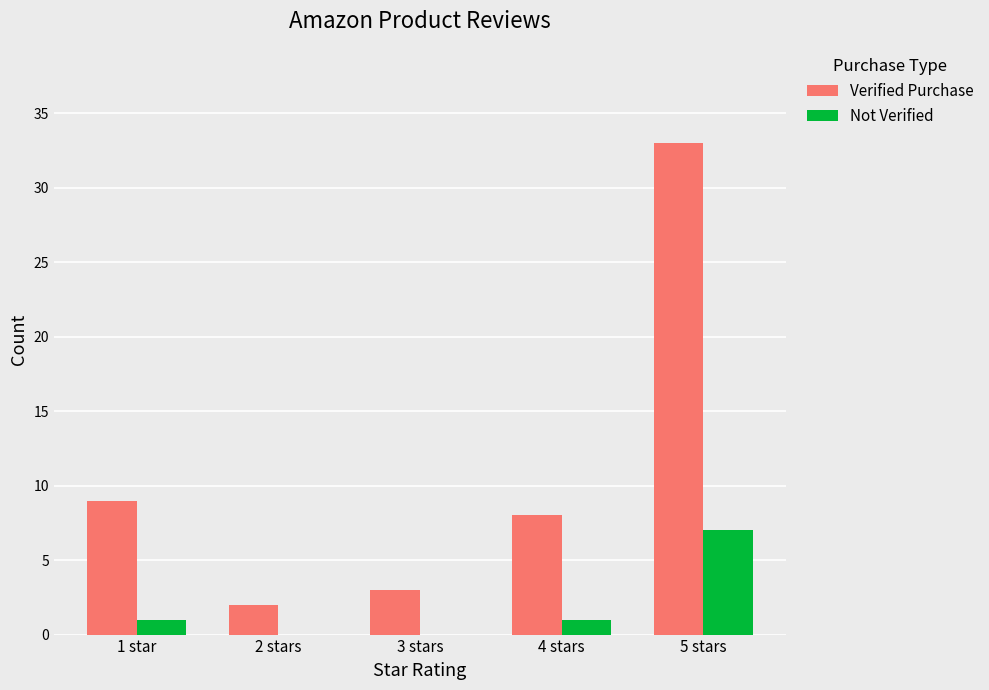

What is the sum of the Not Verified values at 4 stars and 5 stars?

8